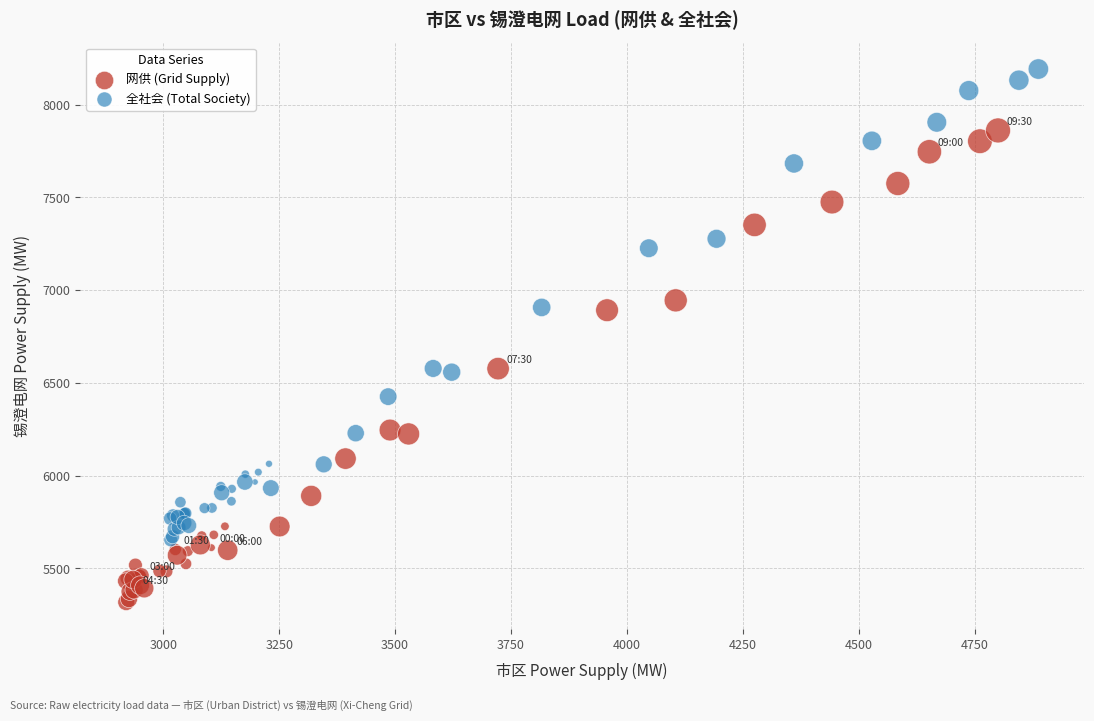

Which series has the widest spread of Y values?

网供 (Grid Supply)